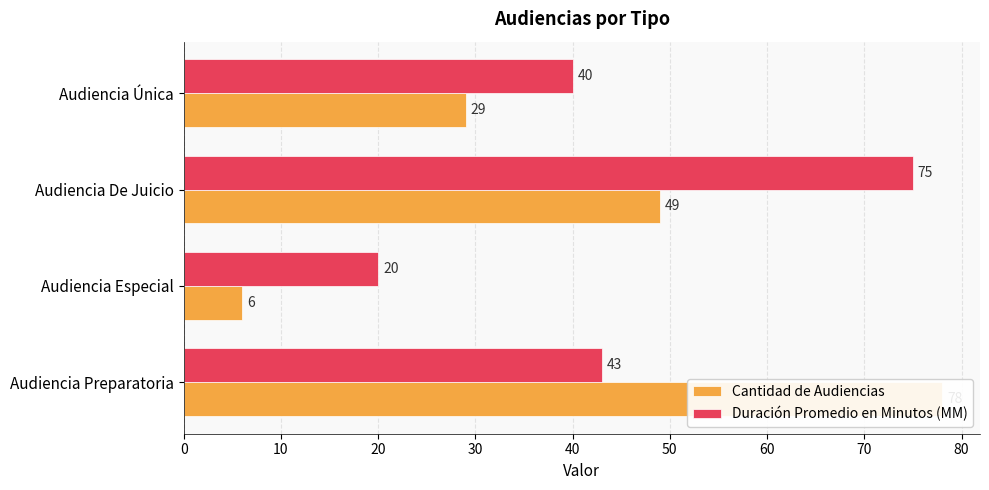

What is the value of the Cantidad de Audiencias bar at the 3rd from the left?

49